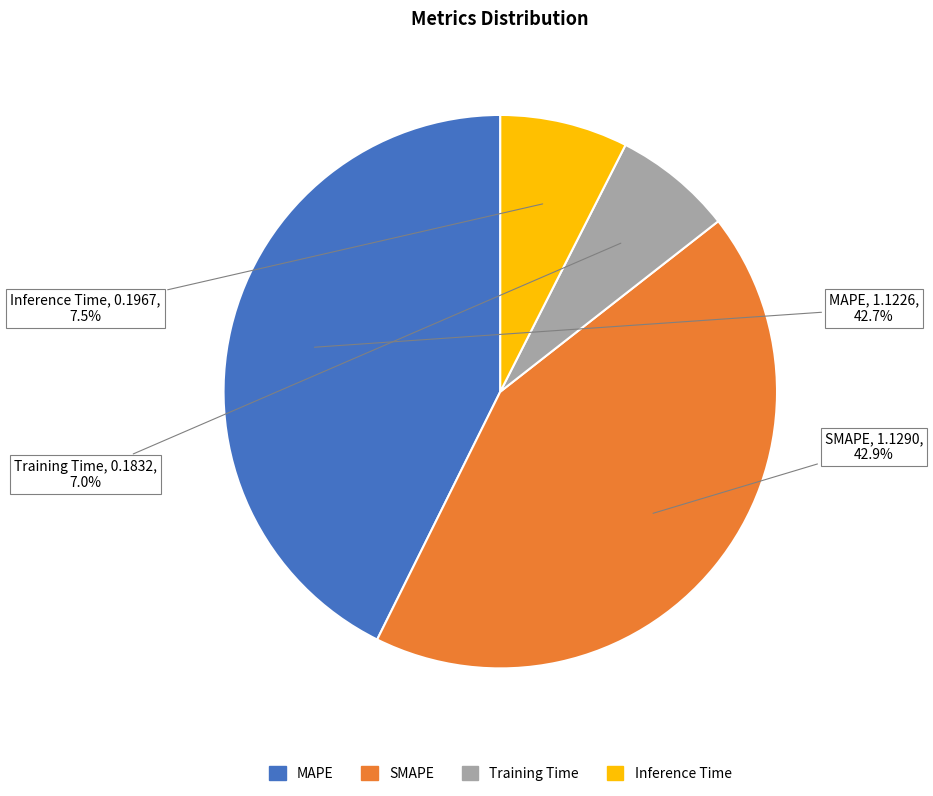

To the nearest percent, what is the average slice percentage?

25%